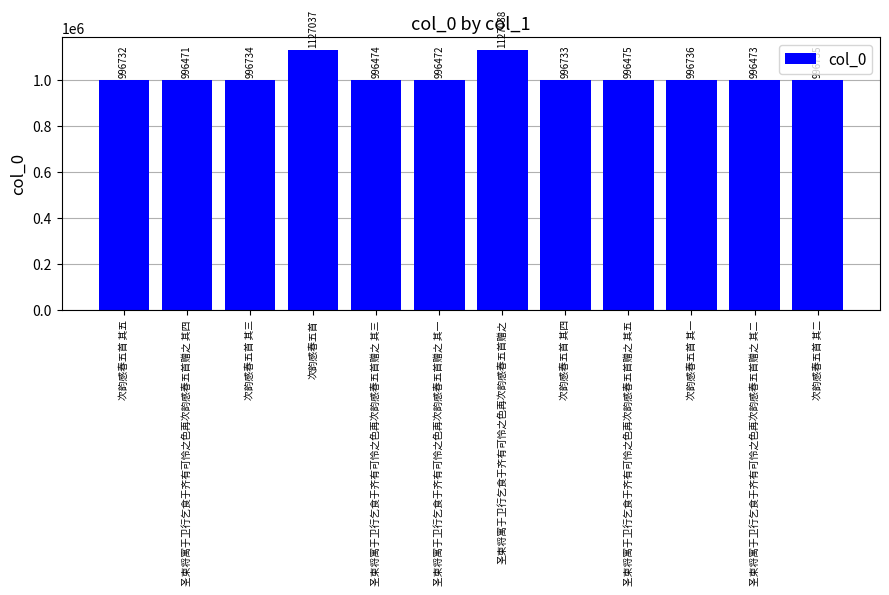

What value does the data have at 次韵感春五首 其三, to the nearest 100?

996700